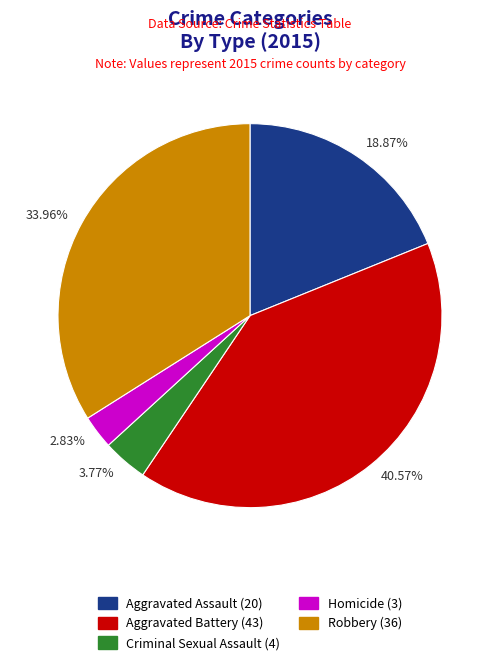

Combined, do 3.77% and 2.83% account for over 50%?

No